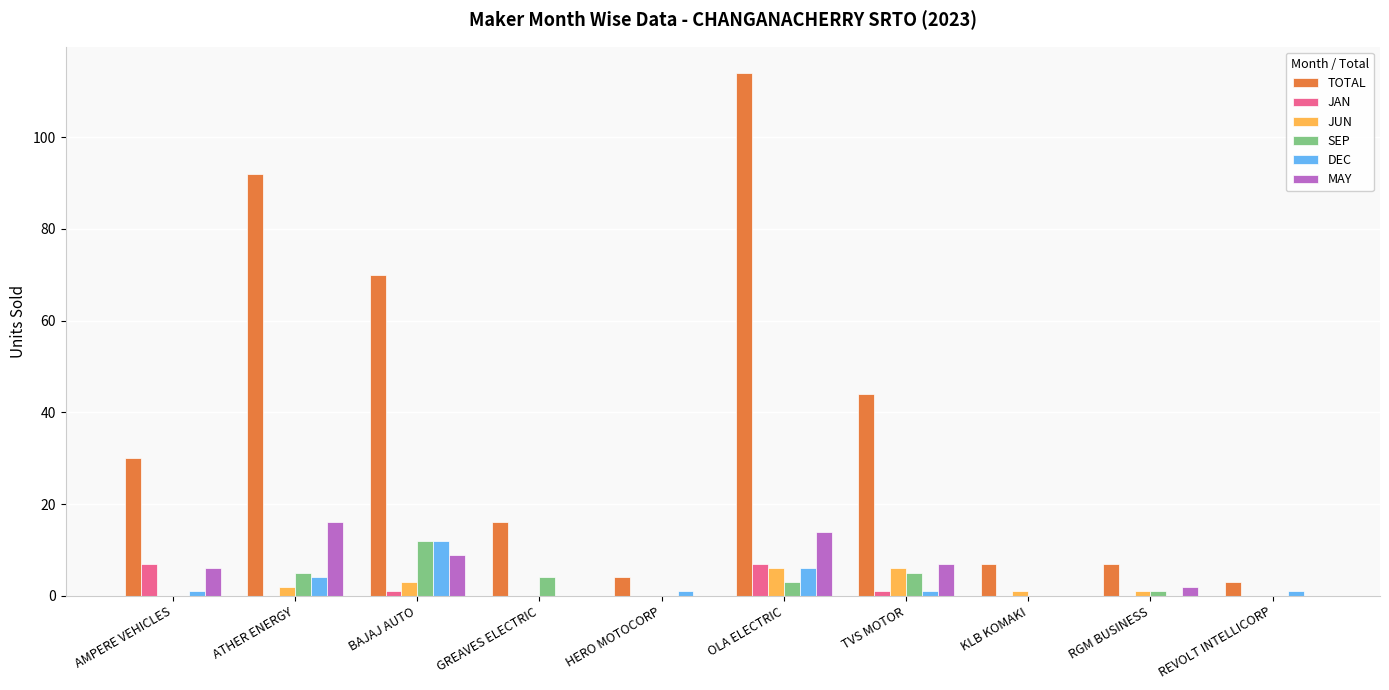

Is the value of MAY at GREAVES ELECTRIC greater than the value of TOTAL at KLB KOMAKI?

No